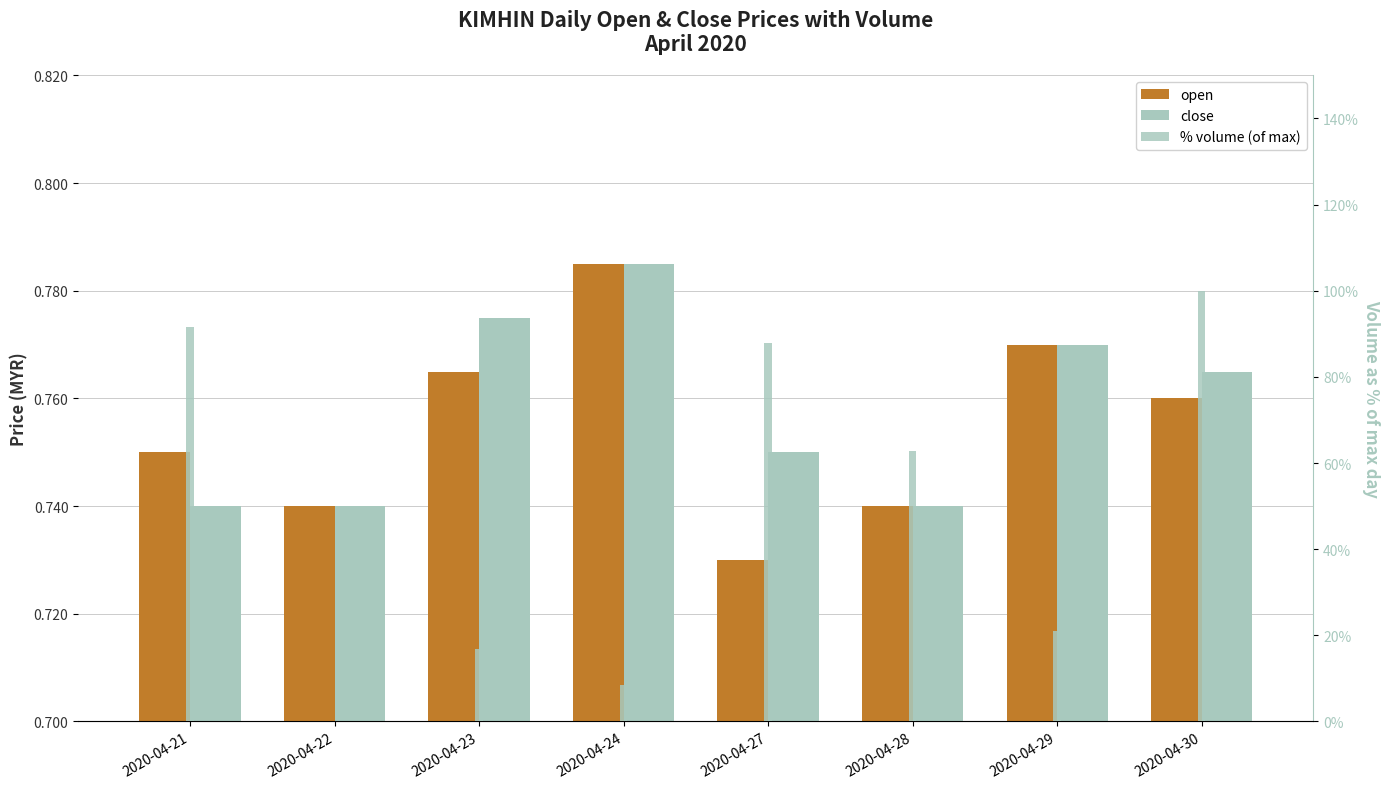

At which category is the sum across all series the highest?

2020-04-30